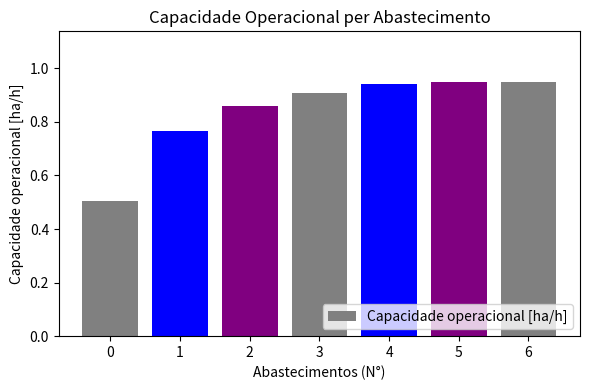

The value at 1 is 0.3. True or false?

False